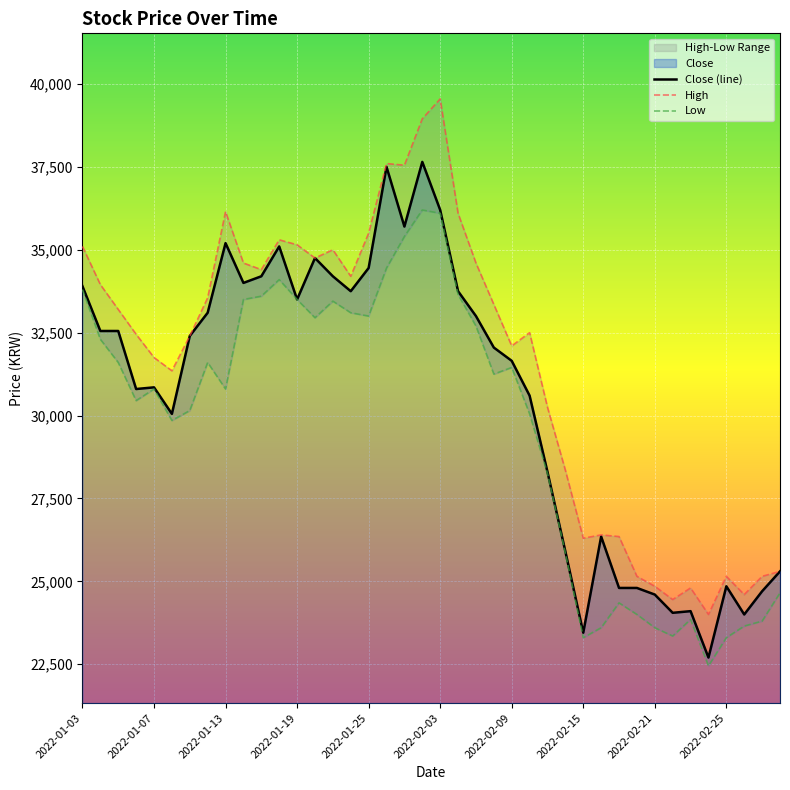

Where is Low nearest to the value 29325?

2022-01-10